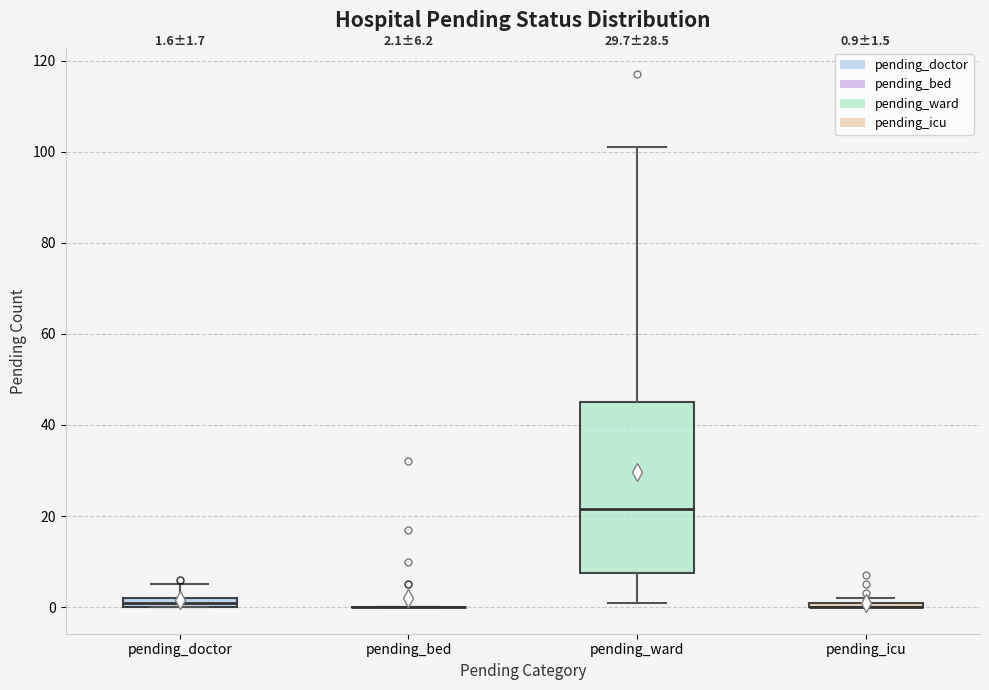

Which box is the tallest, from its lower edge to its upper edge?

pending_ward